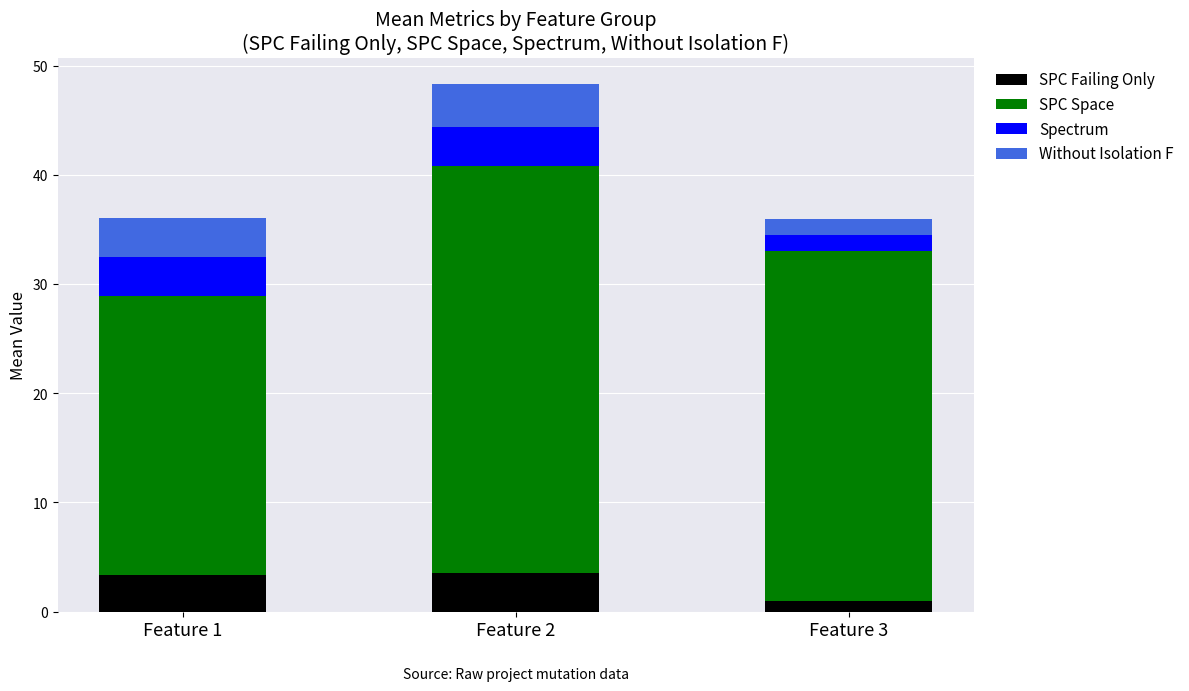

True or false: SPC Failing Only has a value of 3.5 at Feature 2.

True